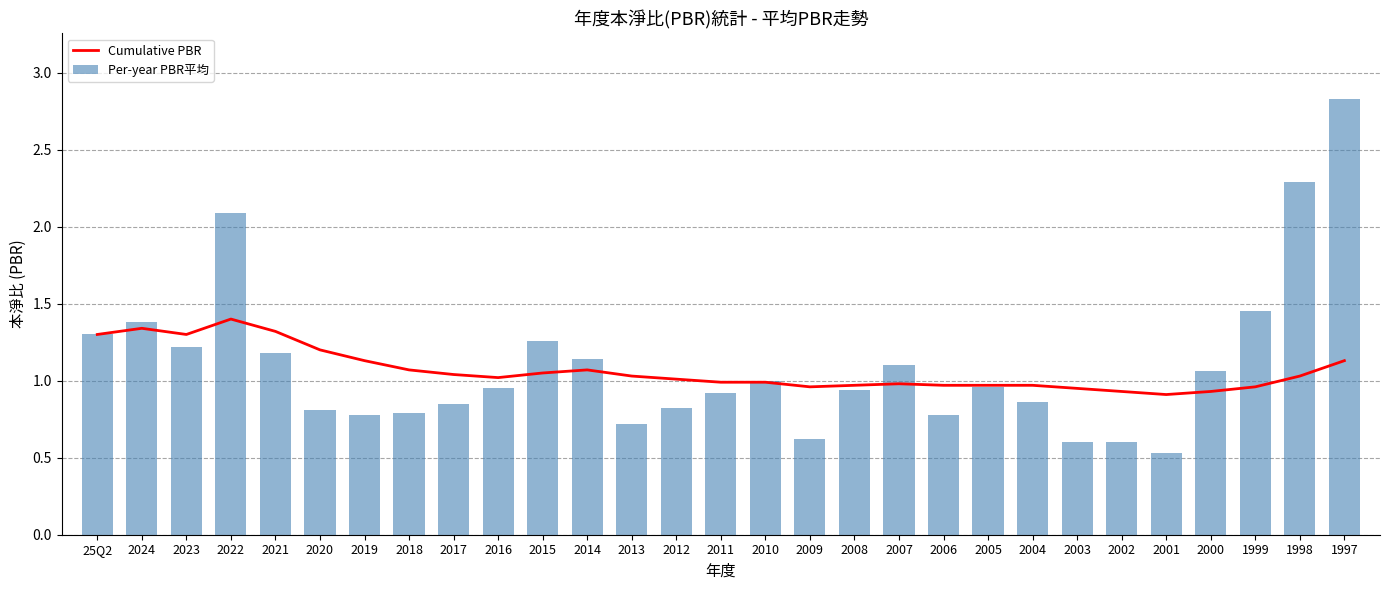

Which has a higher value, 2013 or 2021?

2021